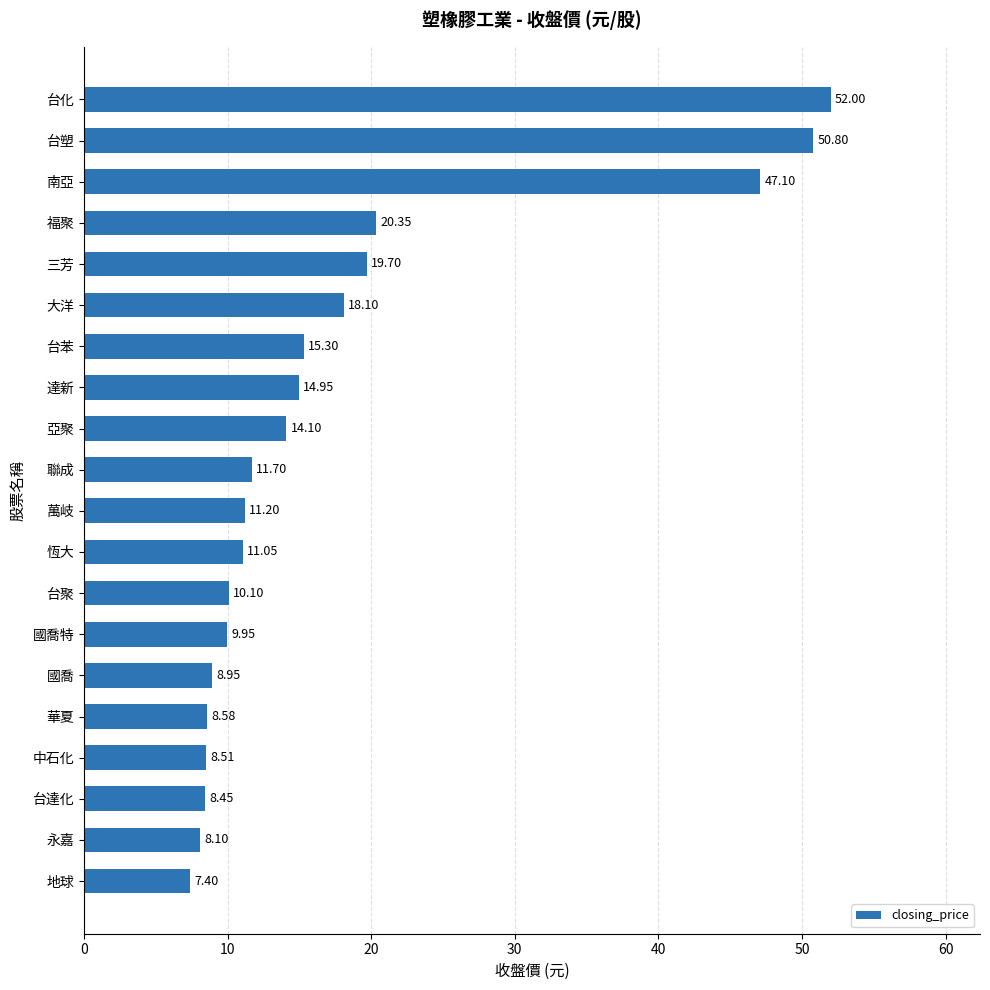

Approximately how many times larger is the value at 台達化 compared to 達新?

0.6